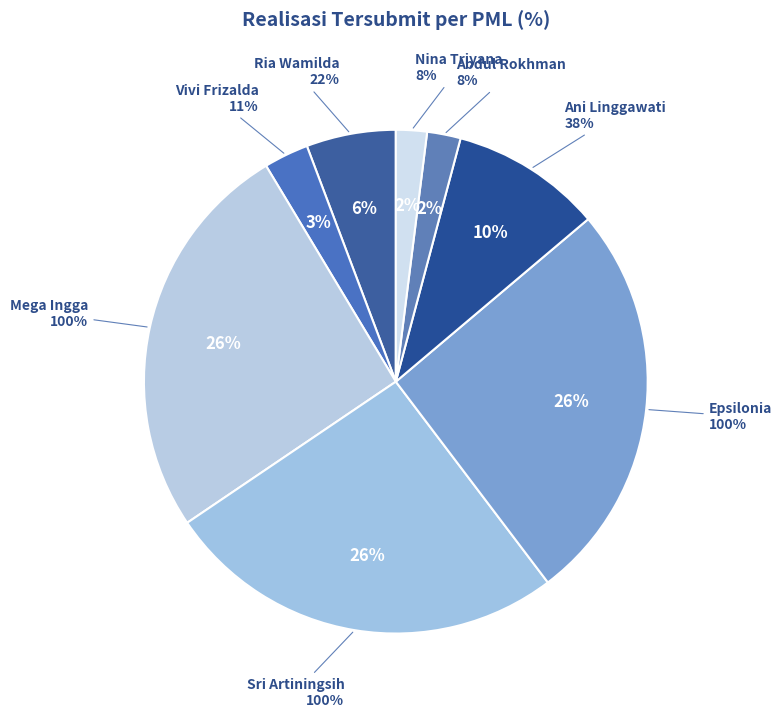

Combined, do Nina Triyana and Ade Chaerudin account for over 50%?

No